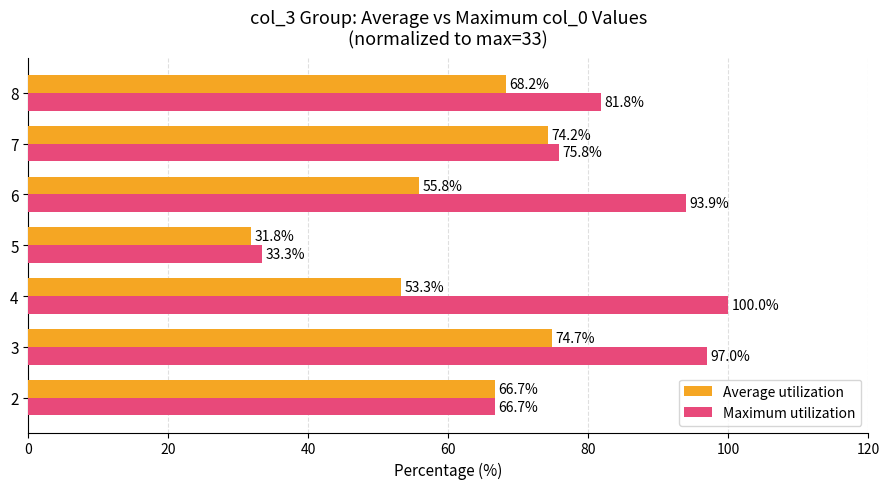

What are all the series names shown in the legend?

Average utilization, Maximum utilization